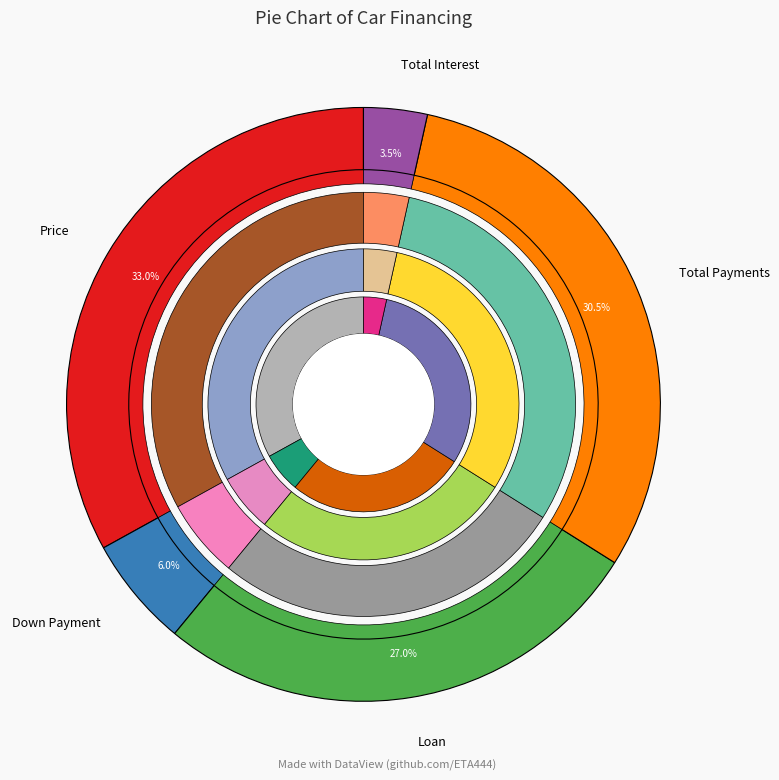

Does Loan represent more than half of the total?

No